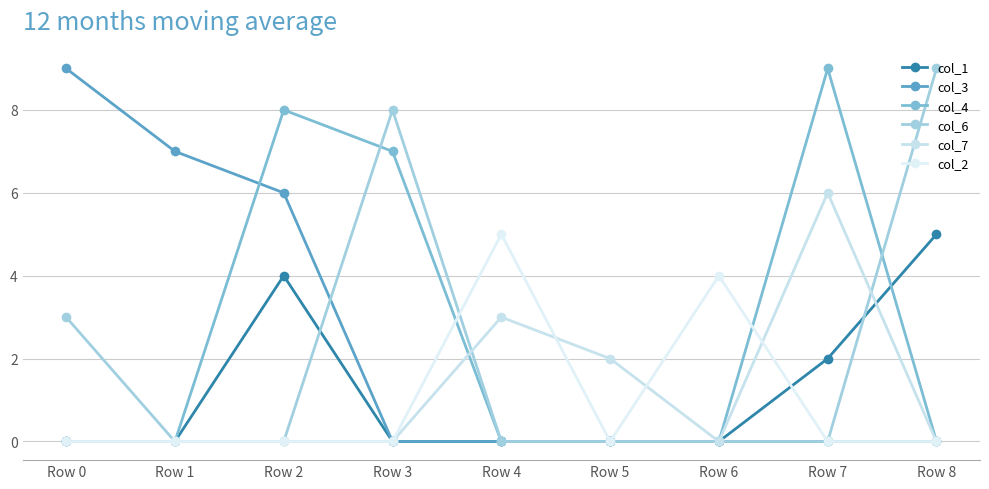

Where is the first local maximum for col_6?

Row 3